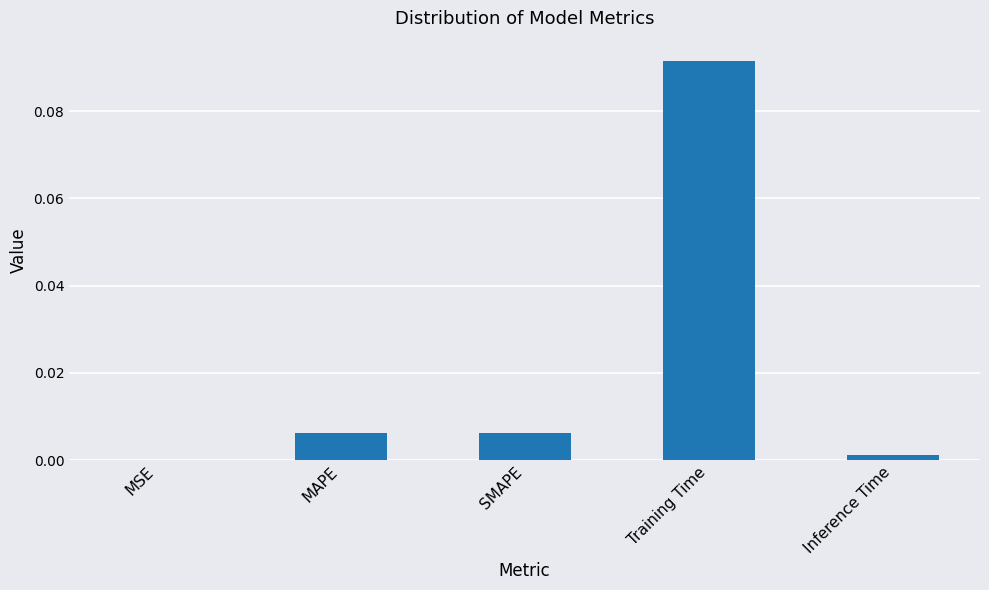

Is it true that the value at SMAPE is 0.0?

True